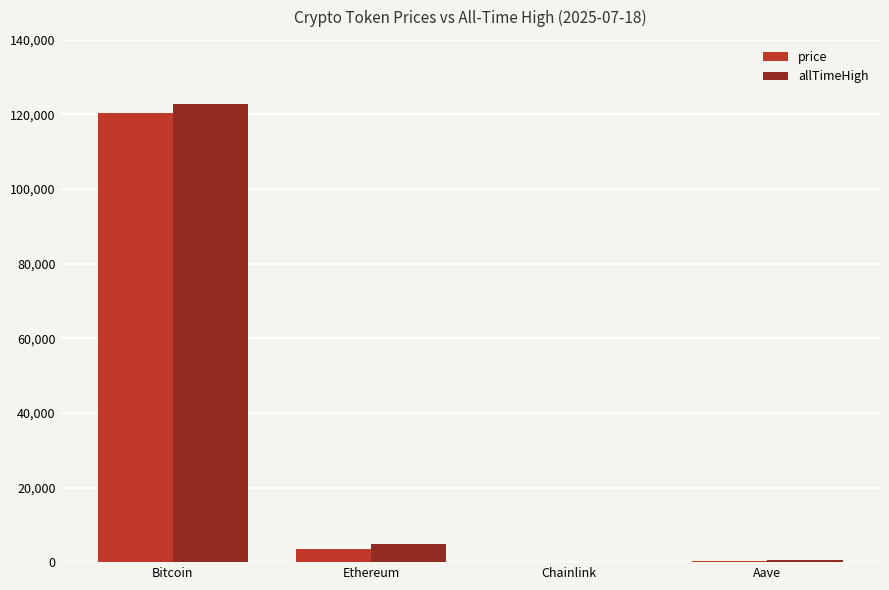

What is the highest value of the price series?

120515.0